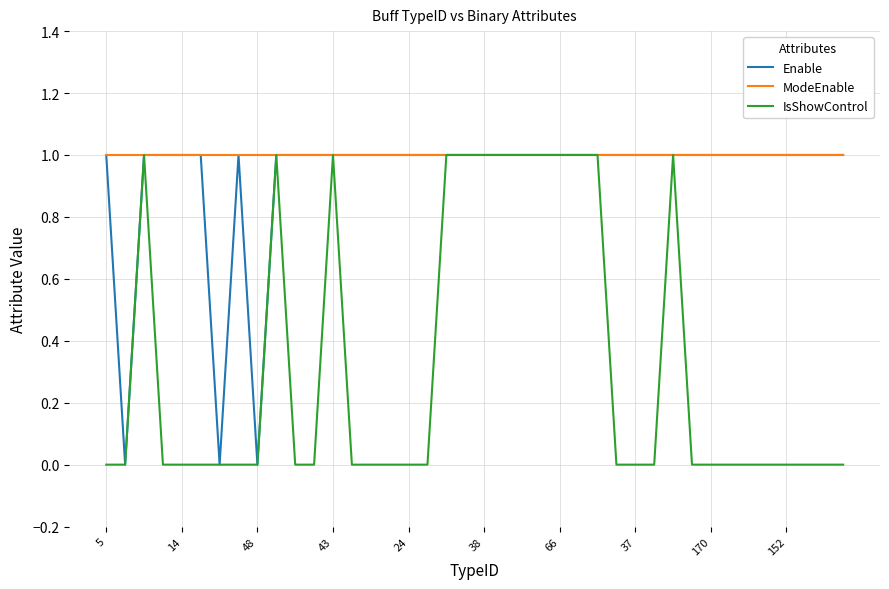

At how many categories does at least one series exceed 0?

40